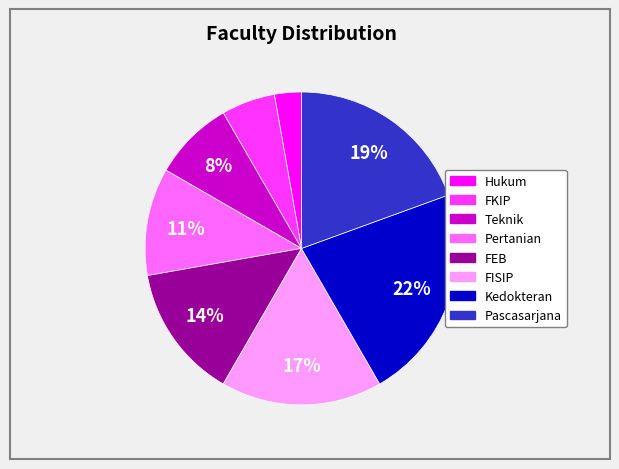

Rank the categories by value from lowest to highest.

Hukum, FKIP, Teknik, Pertanian, FEB, FISIP, Pascasarjana, Kedokteran